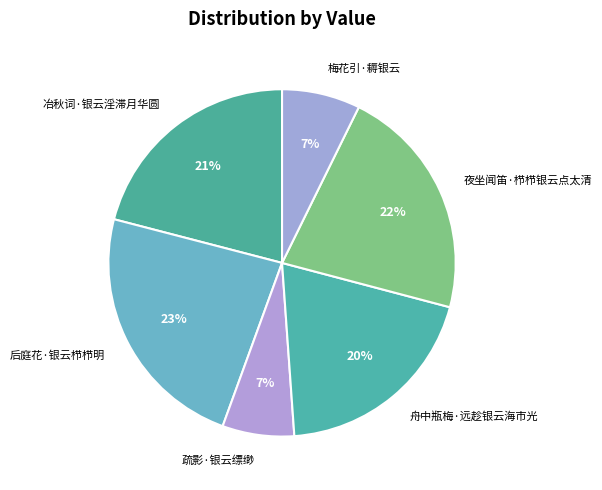

Which category has the biggest portion of the pie?

后庭花·银云栉栉明